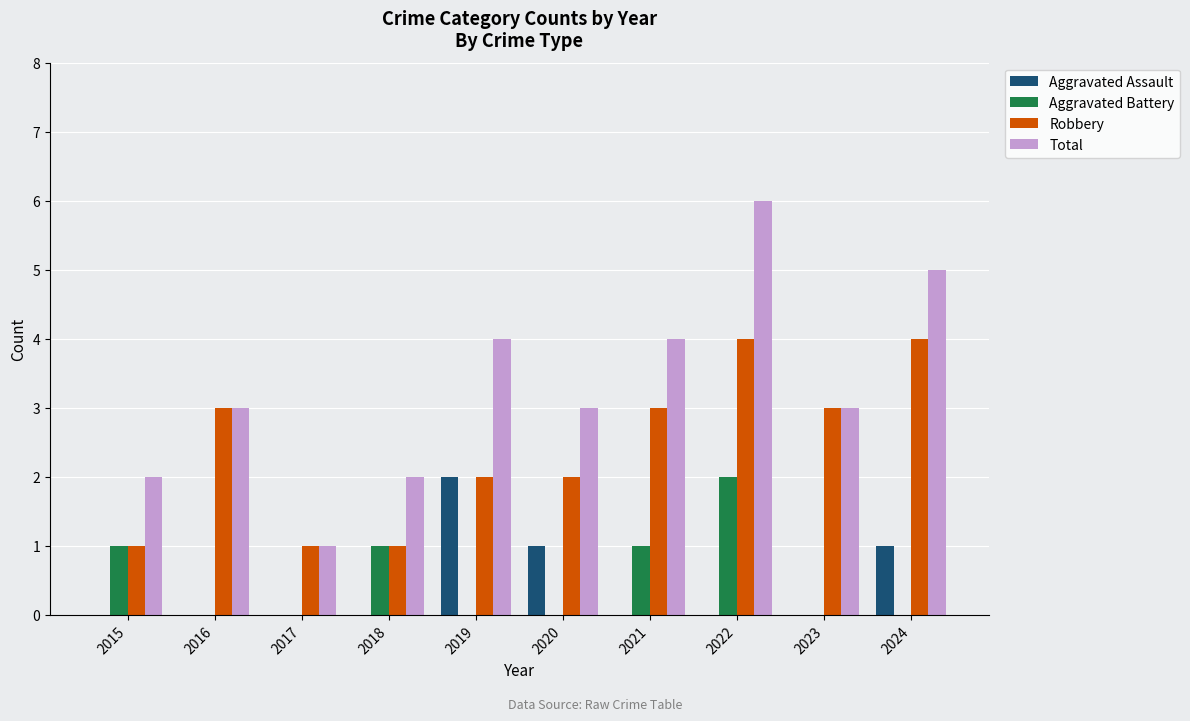

What is the greatest value displayed?

6